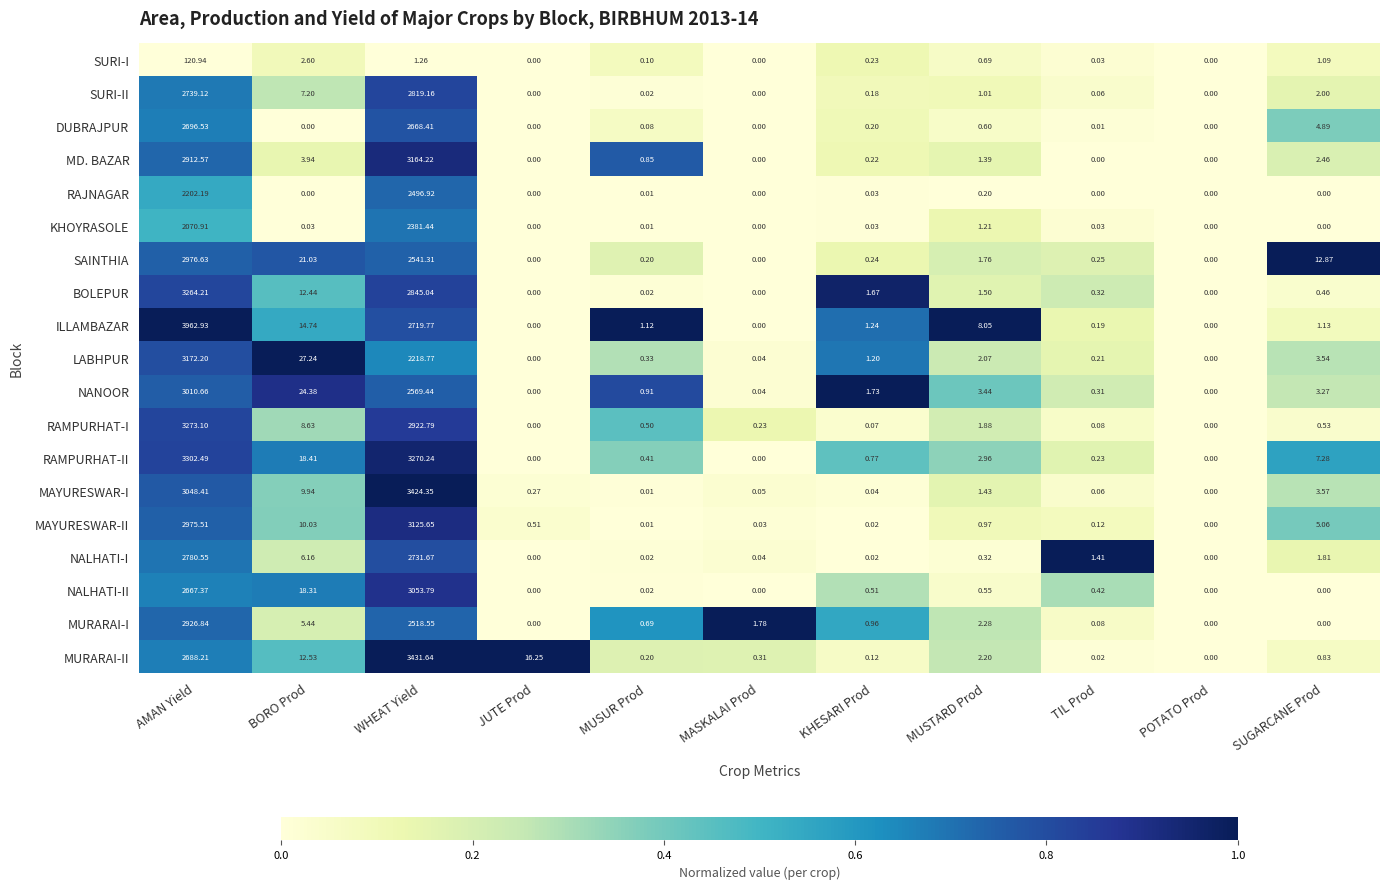

How many data points in RAMPURHAT-II are above 0?

8